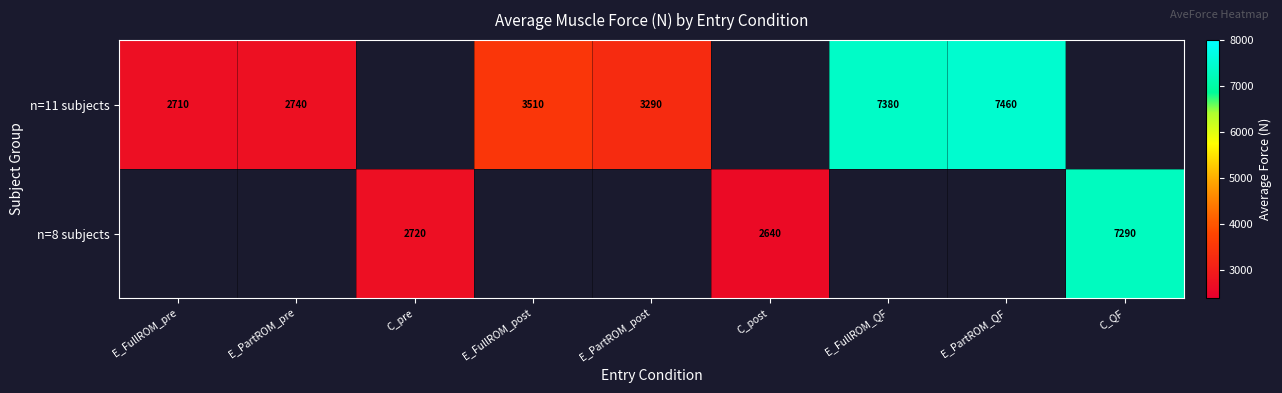

The n=8 subjects series shows 2640 at C_post. True or false?

True